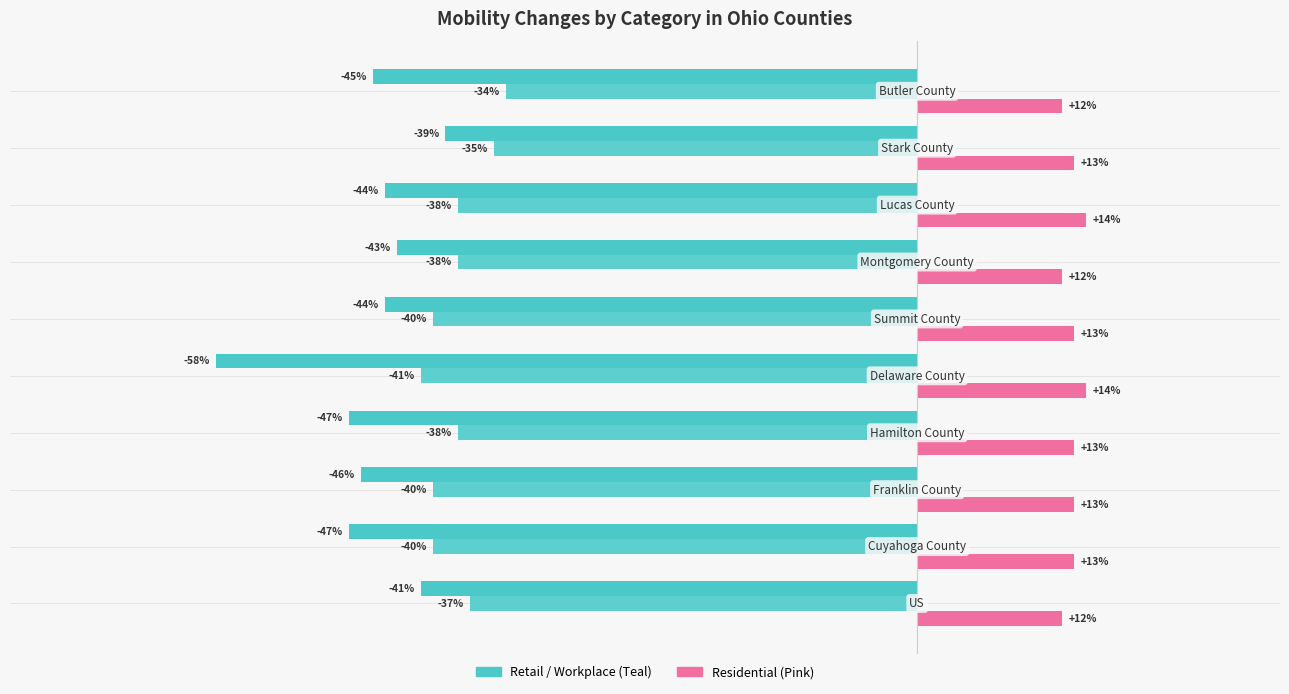

What is the value of the Res bar at the 6th from the left?

13